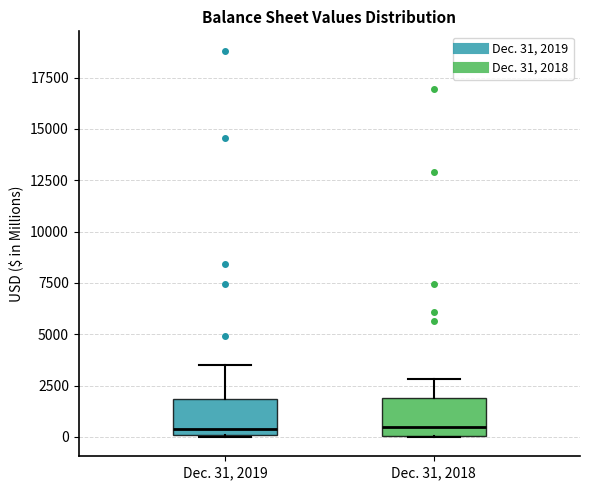

Where does the upper whisker of the box for Dec. 31, 2019 end on the y-axis? The values are not printed on the chart, so give them approximately, as read against the axis.

3500